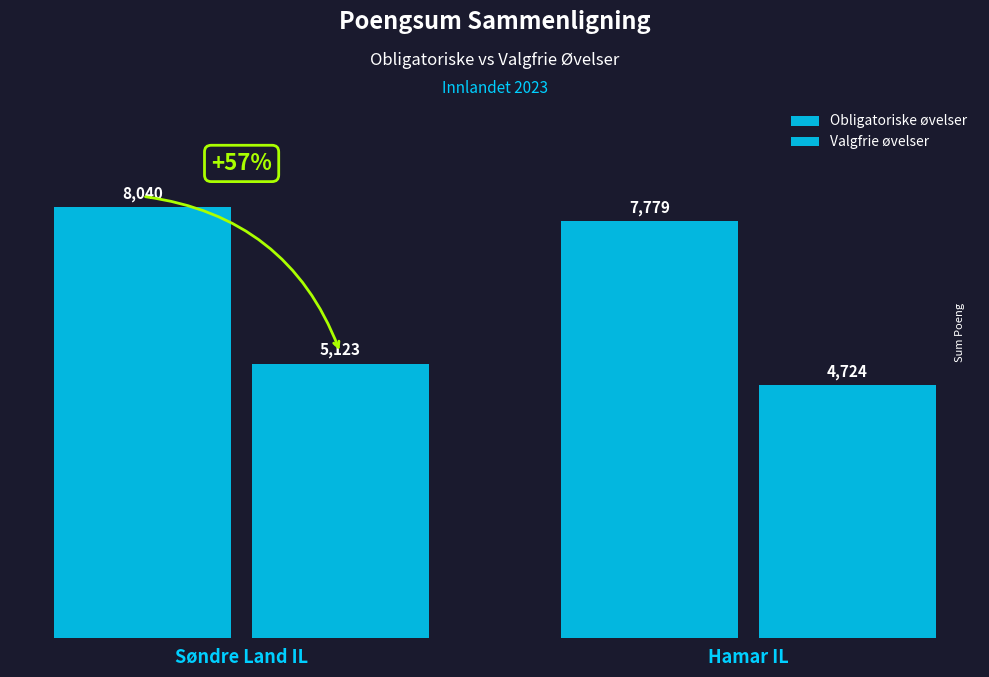

List the series in order of their peak value, lowest first.

Valgfrie øvelser, Obligatoriske øvelser